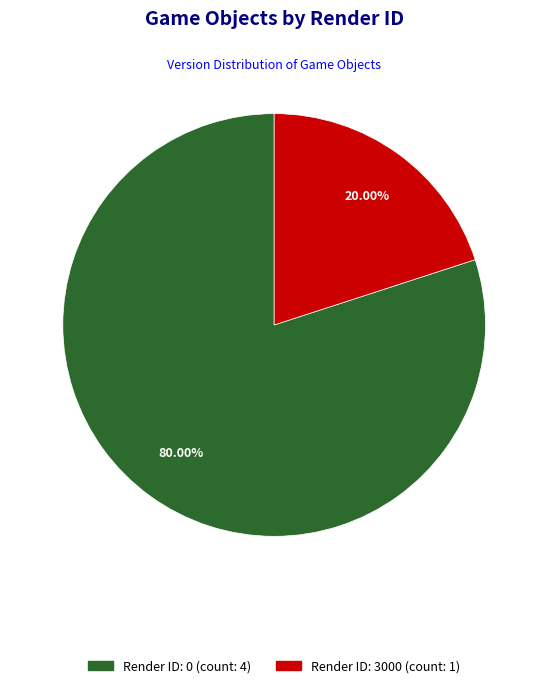

Is there any slice that represents more than half of the pie?

Yes